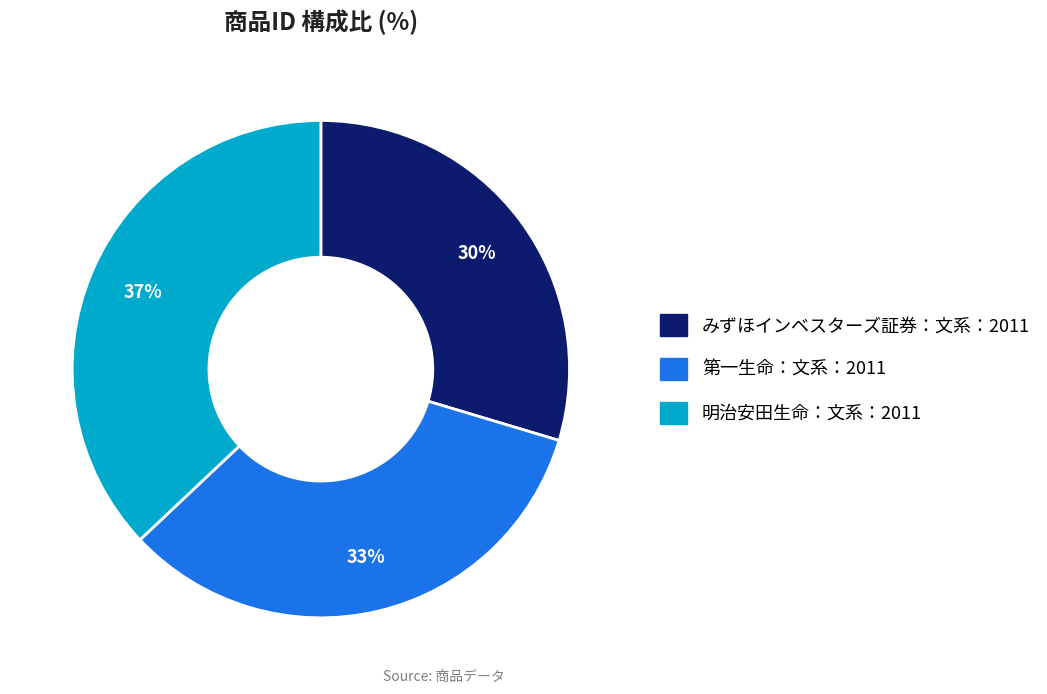

Which slice is the smallest?

みずほインベスターズ証券：文系：2011